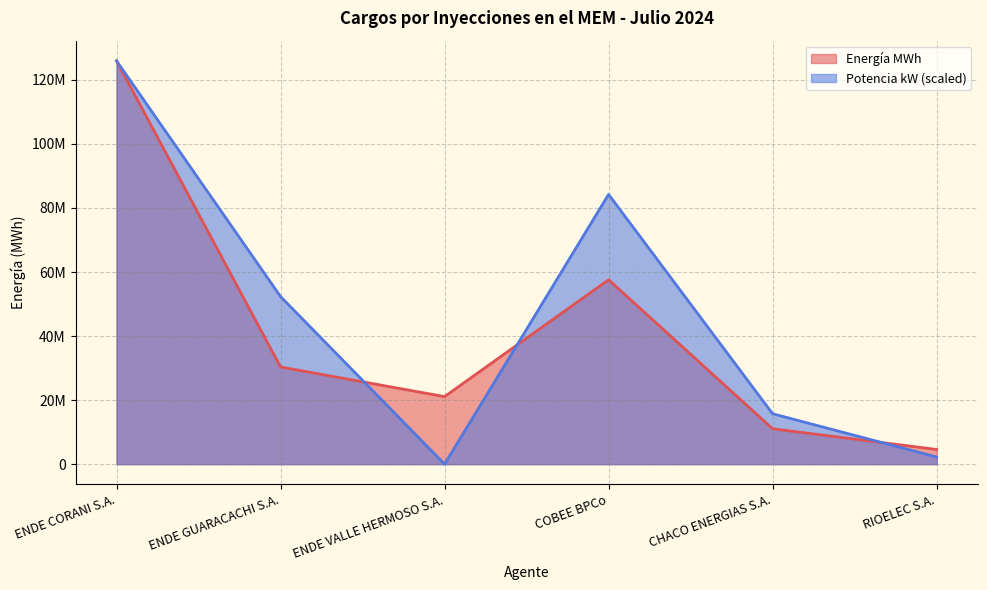

Rank the categories by Potencia kW value from highest to lowest.

ENDE CORANI S.A., COBEE BPCo, ENDE GUARACACHI S.A., CHACO ENERGIAS S.A., RIOELEC S.A., ENDE VALLE HERMOSO S.A.